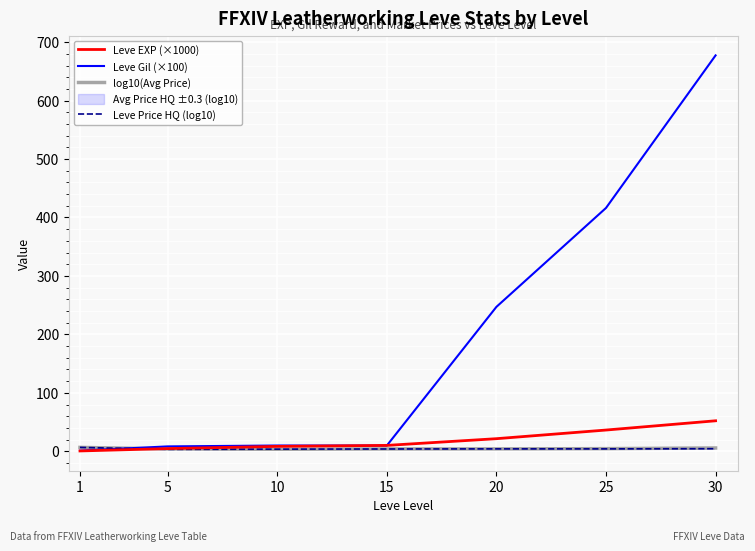

Which series has the widest spread of values?

Leve Gil (×100)